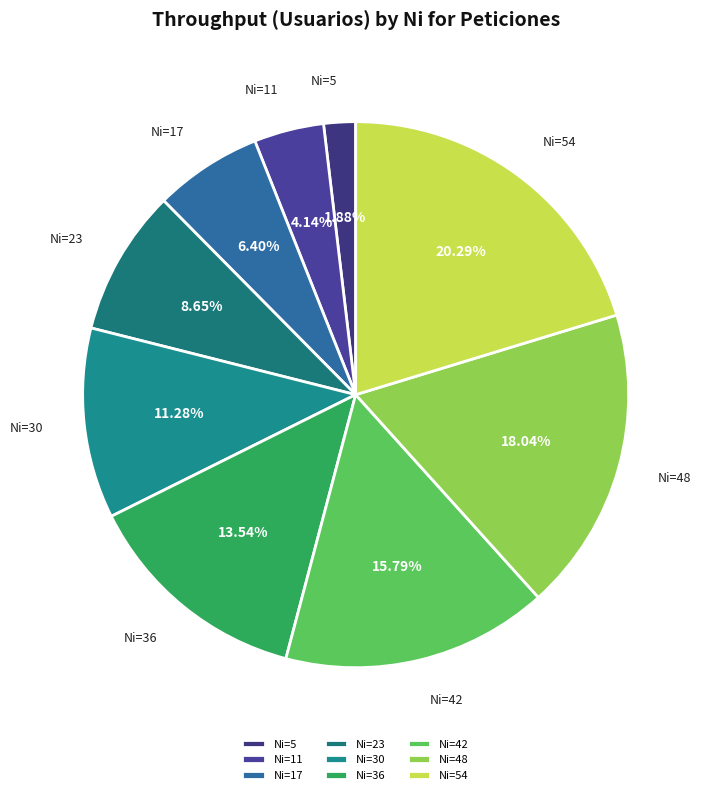

What is the smallest slice in the pie chart?

Ni=5